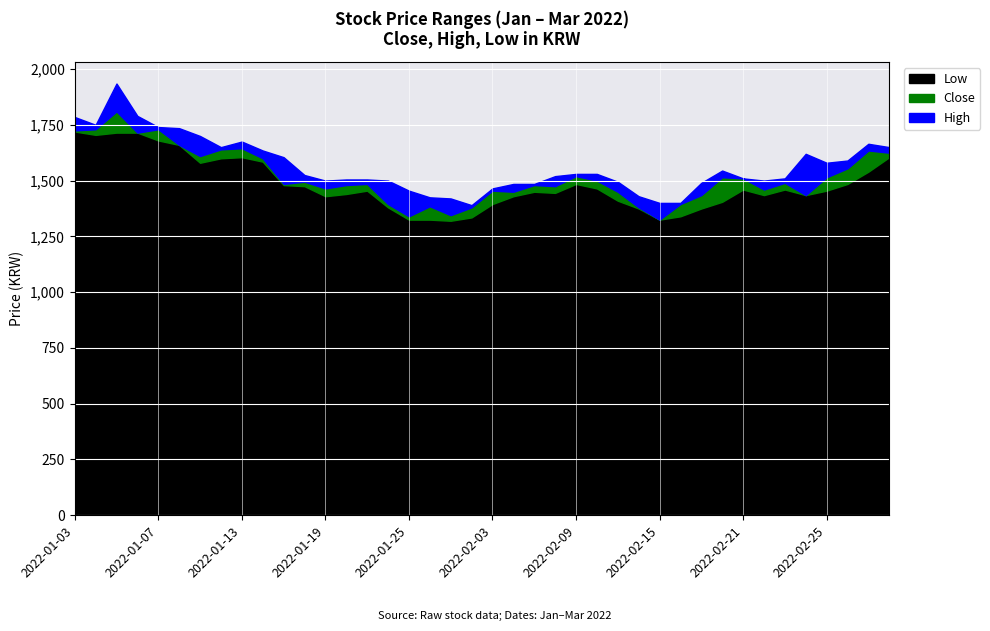

Which category has the highest value across all series?

2022-01-05